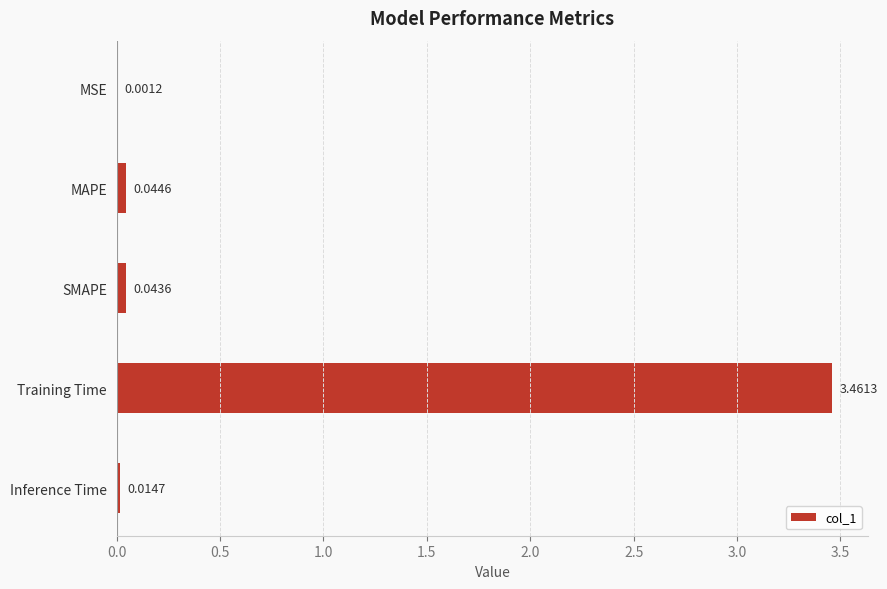

Are the bars grouped side by side (vs. stacked)?

No